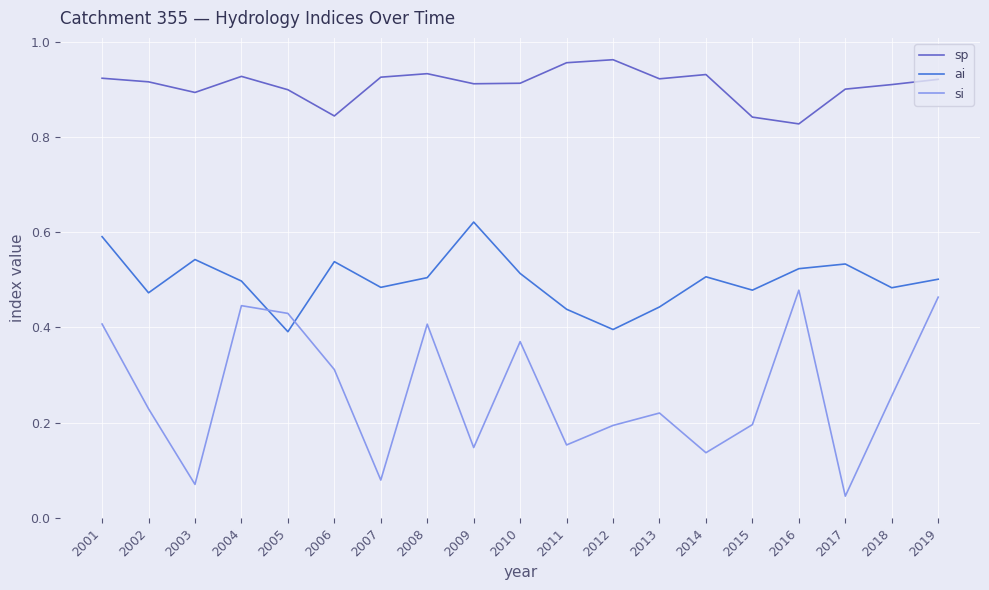

At which category does si reach its first local valley?

2003